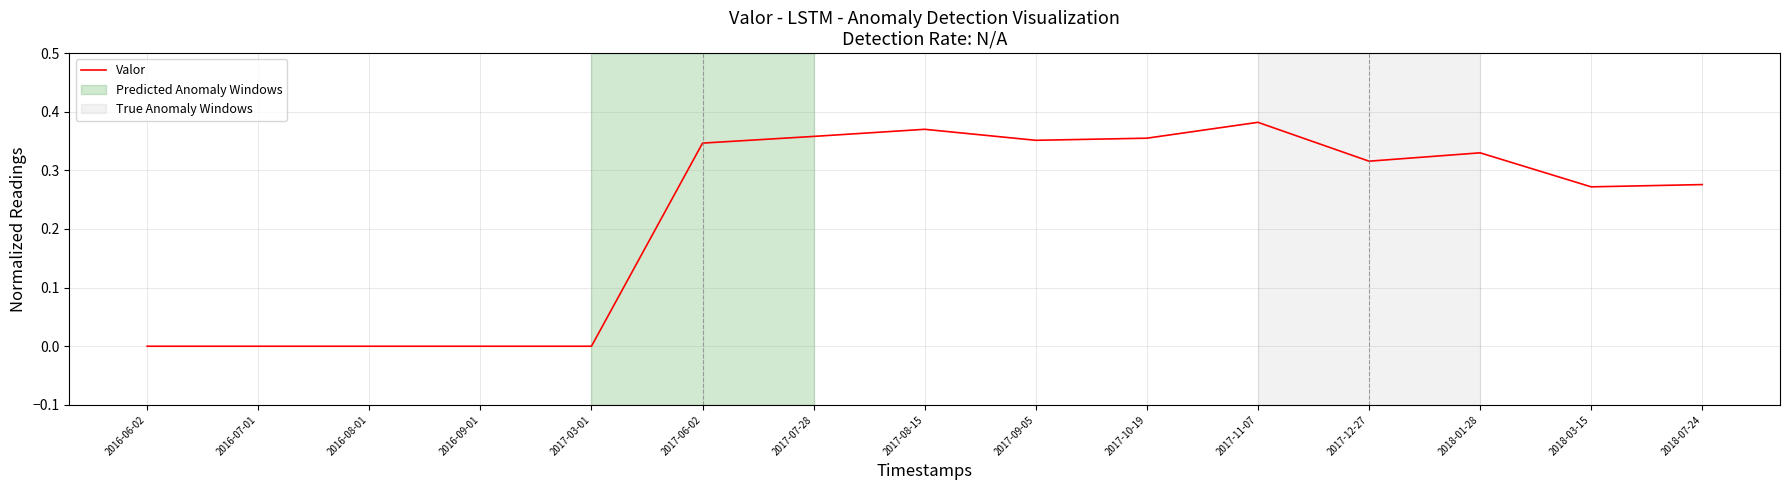

Which has a higher value, 2017-06-02 or 2017-08-15?

2017-08-15